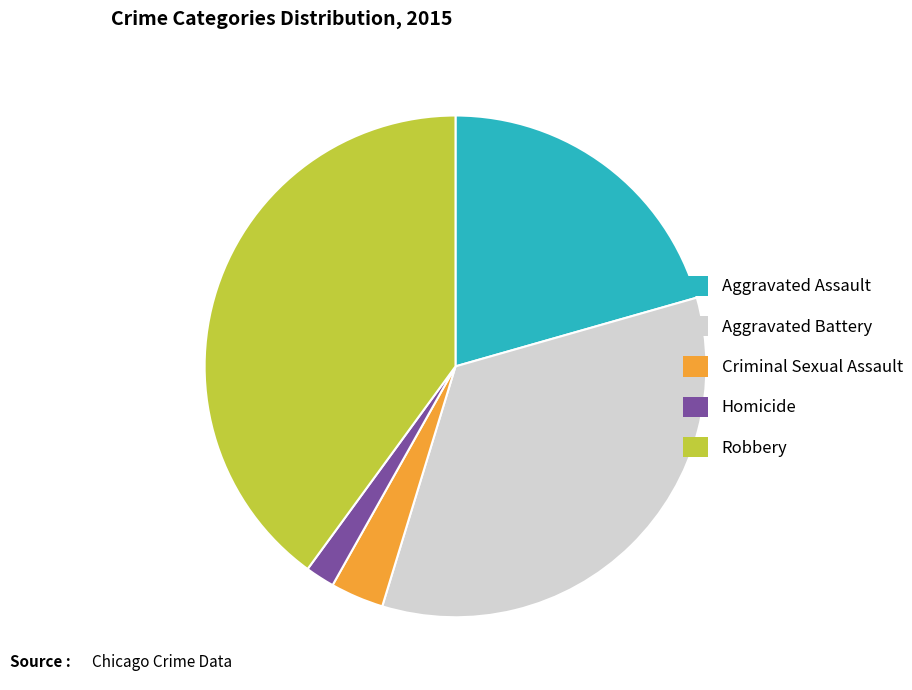

How many slices are in this pie chart?

5